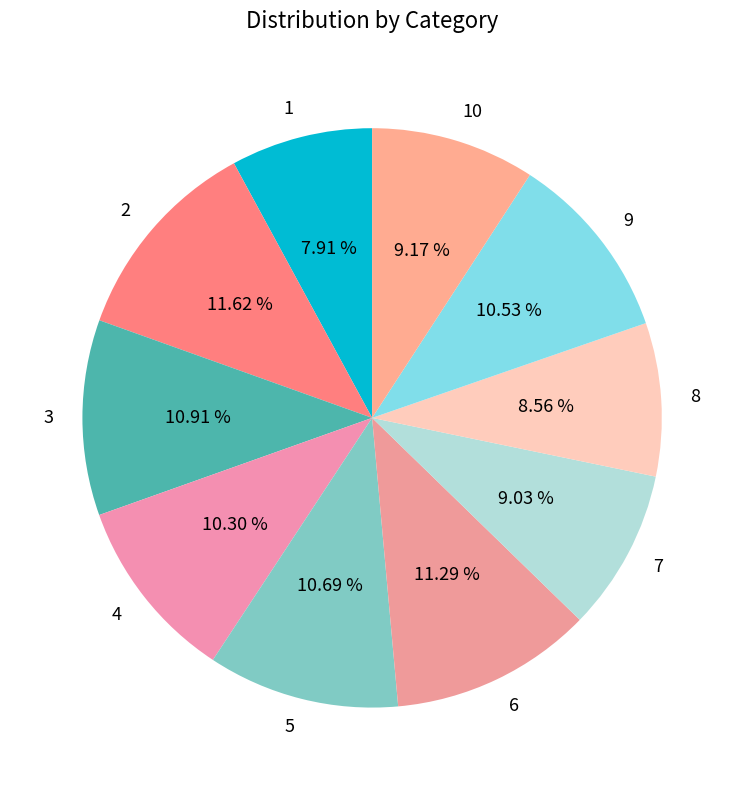

Is there a majority slice in this chart?

No